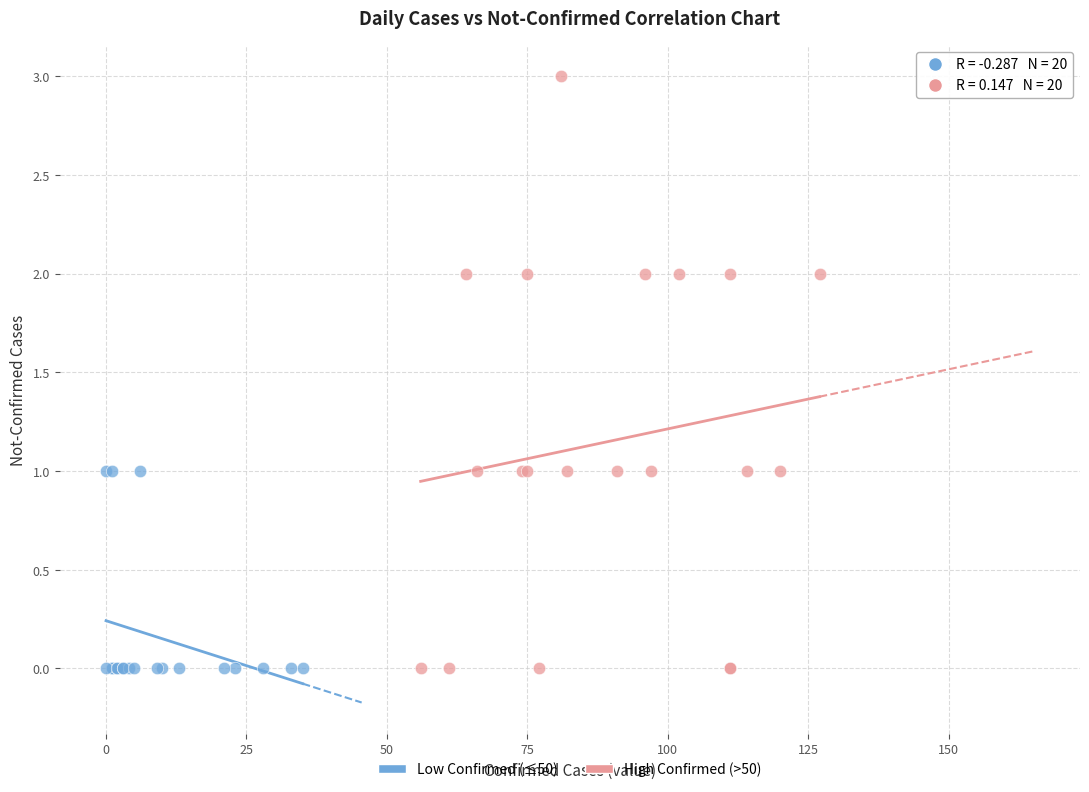

Which series reaches the maximum Y coordinate?

High Confirmed (>50)